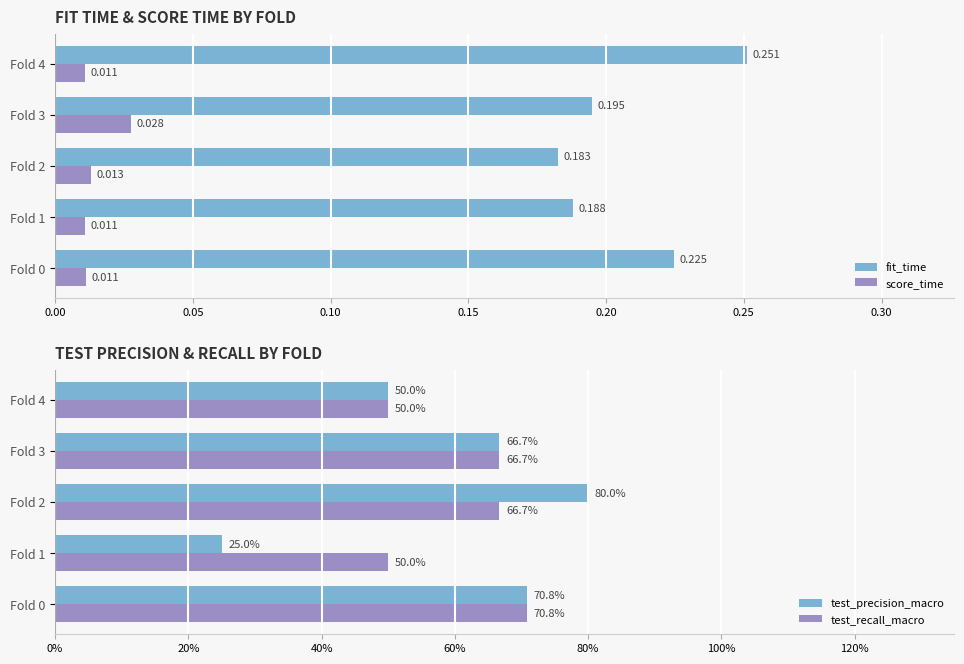

Does the chart contain any negative values?

No